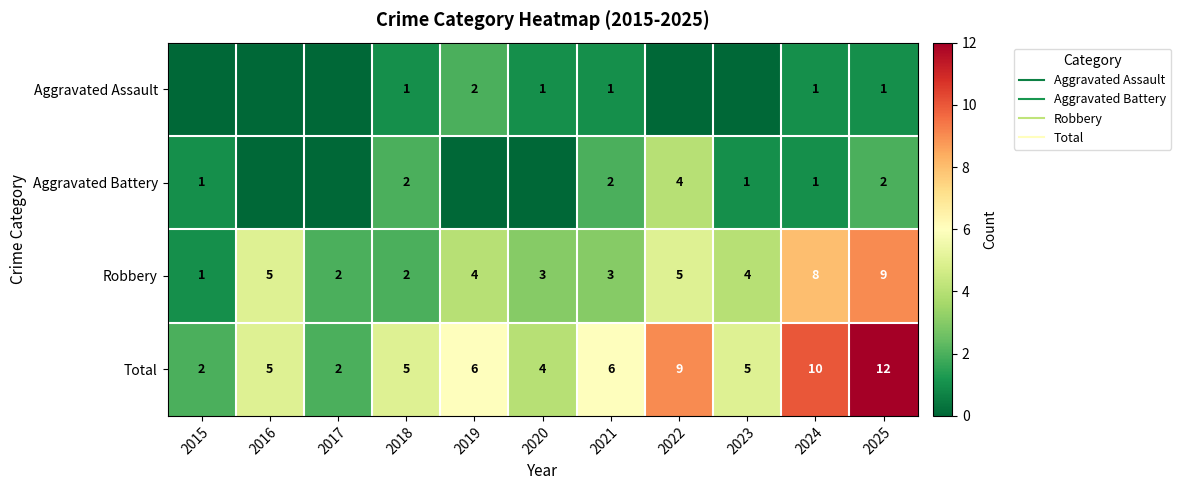

Rank the categories by Aggravated Assault value from lowest to highest.

2015, 2016, 2017, 2022, 2023, 2018, 2020, 2021, 2024, 2025, 2019